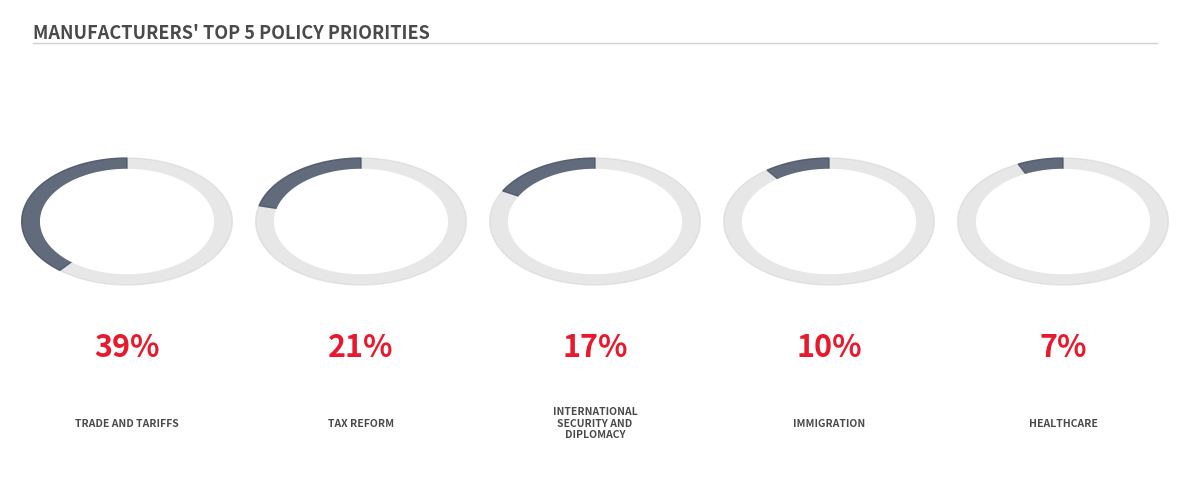

How many distinct data groups are displayed?

1